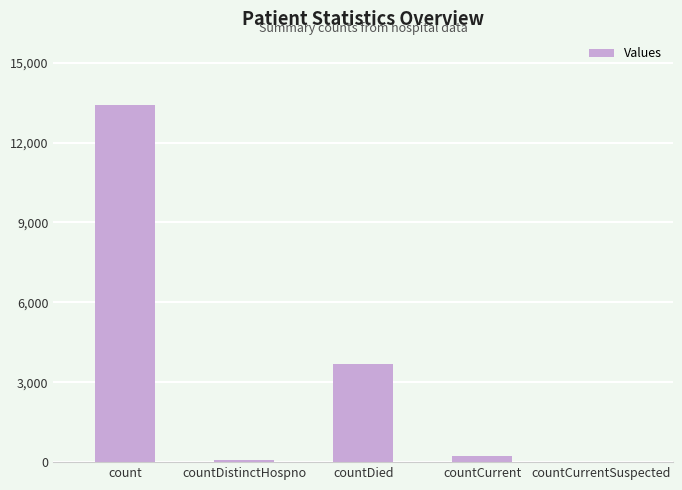

Reading left to right, extract all data points from this chart.

count=13416	countDistinctHospno=73	countDied=3681	countCurrent=219	countCurrentSuspected=0